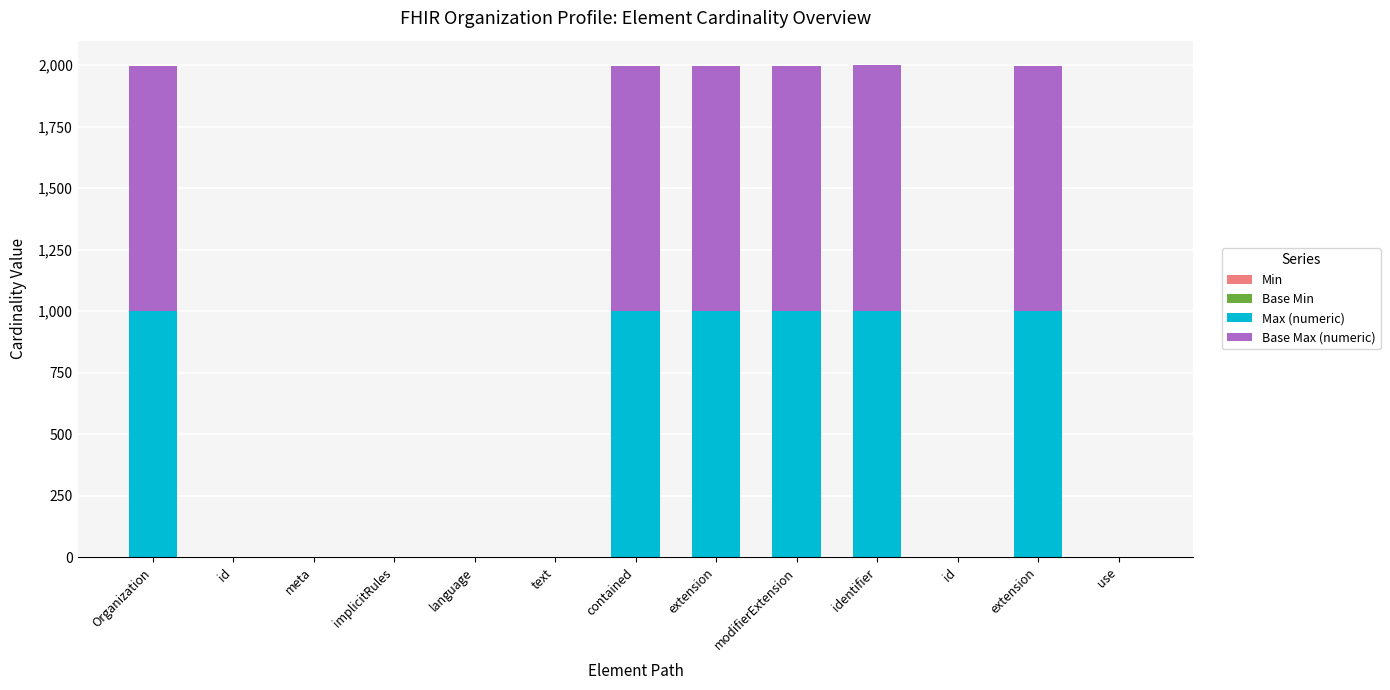

What is the total value across all series at Organization?

1998